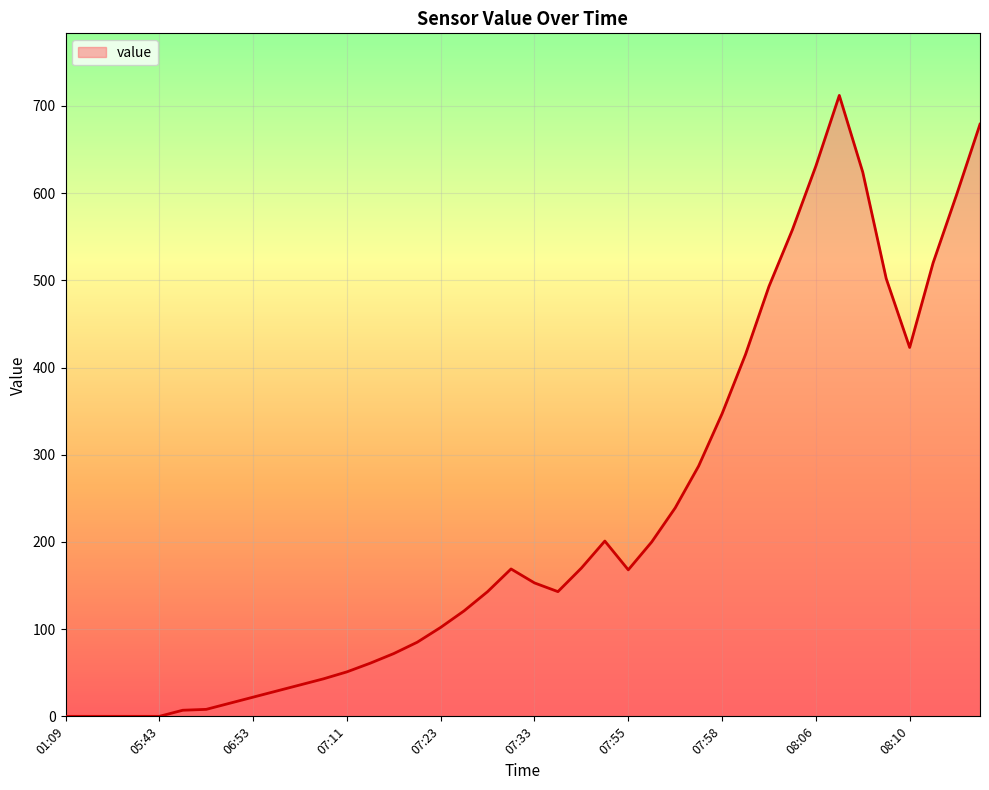

What is the greatest value displayed?

712